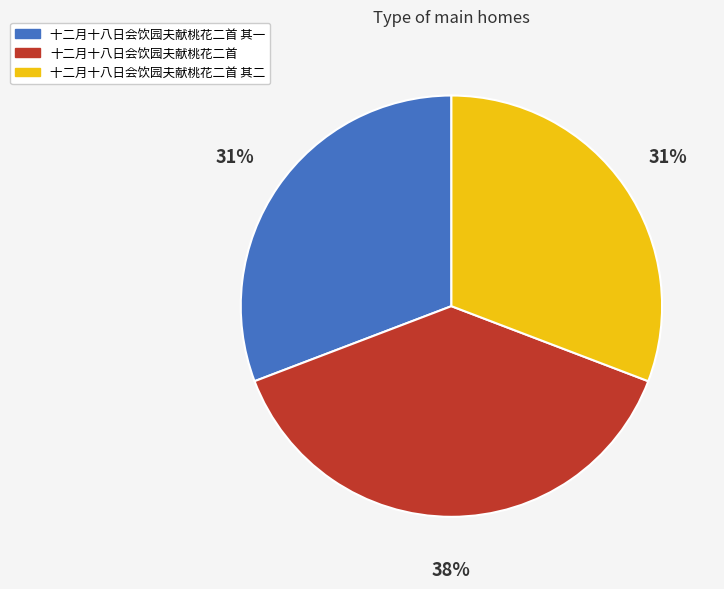

The 十二月十八日会饮园夫献桃花二首 其一 slice represents 44% of the pie. True or false?

False